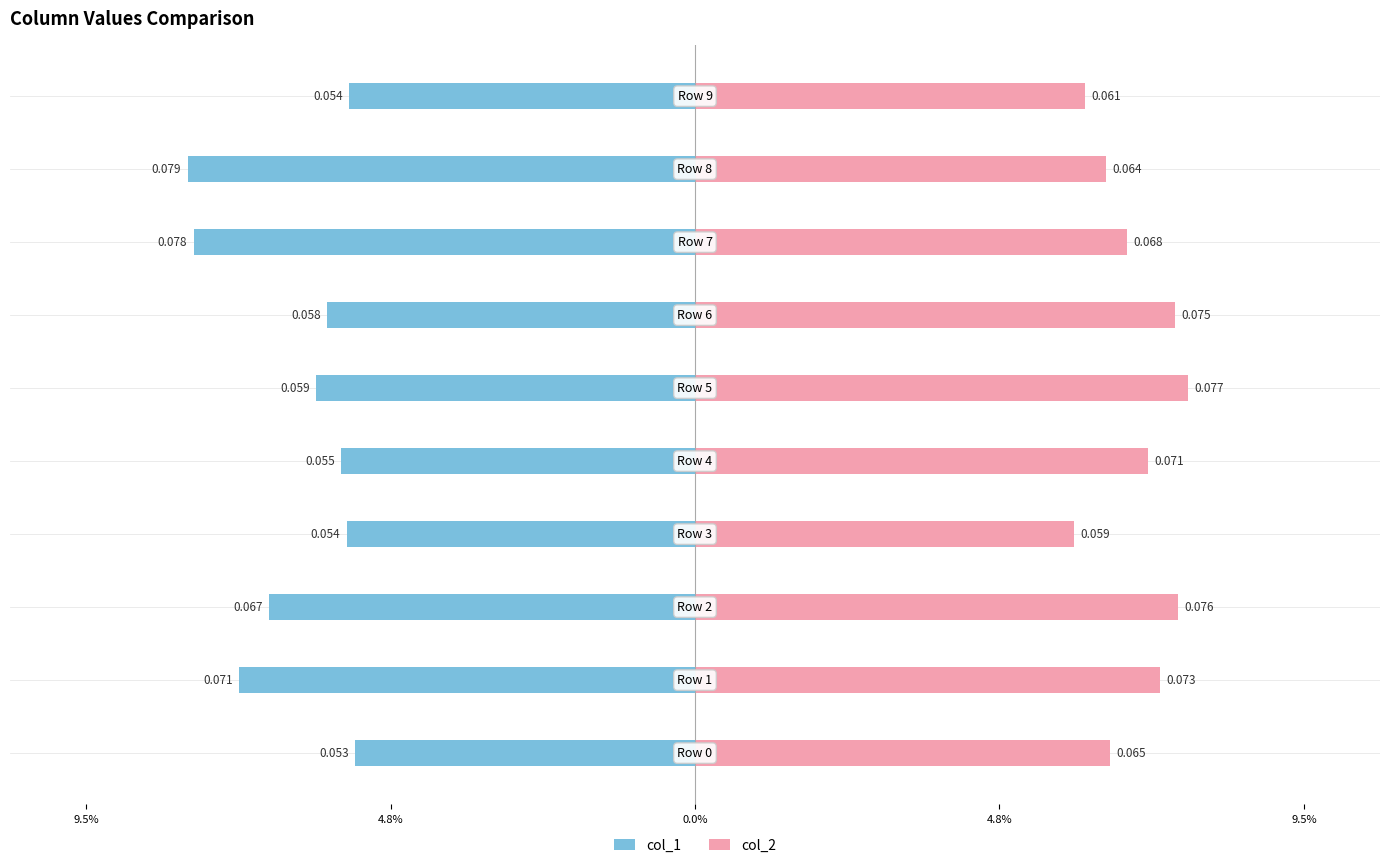

Are the bars grouped side by side (vs. stacked)?

Yes